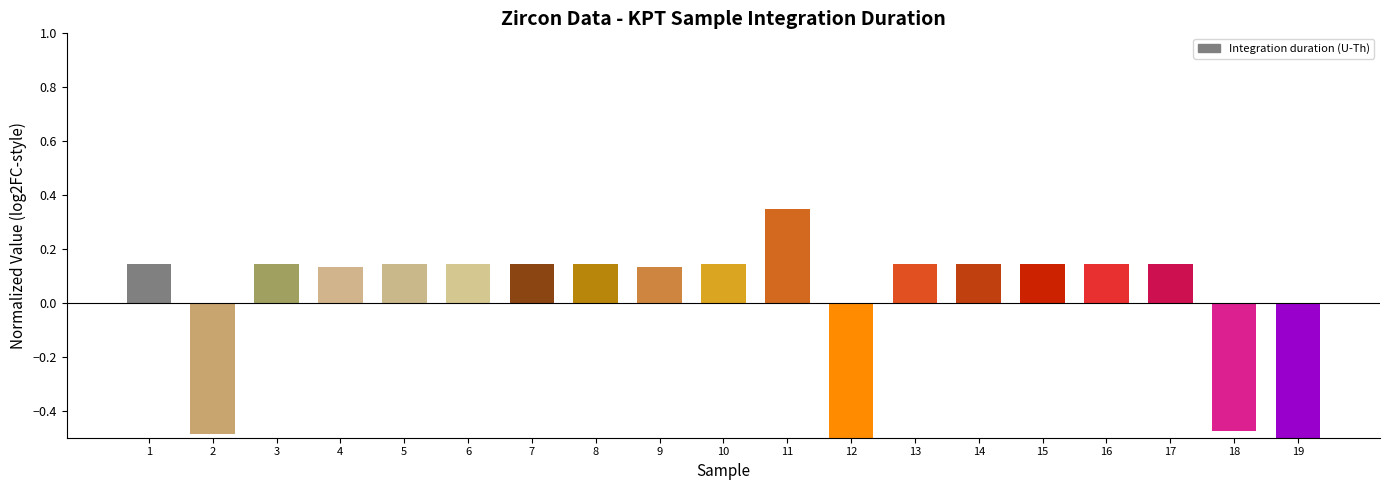

Are the bars horizontal?

No